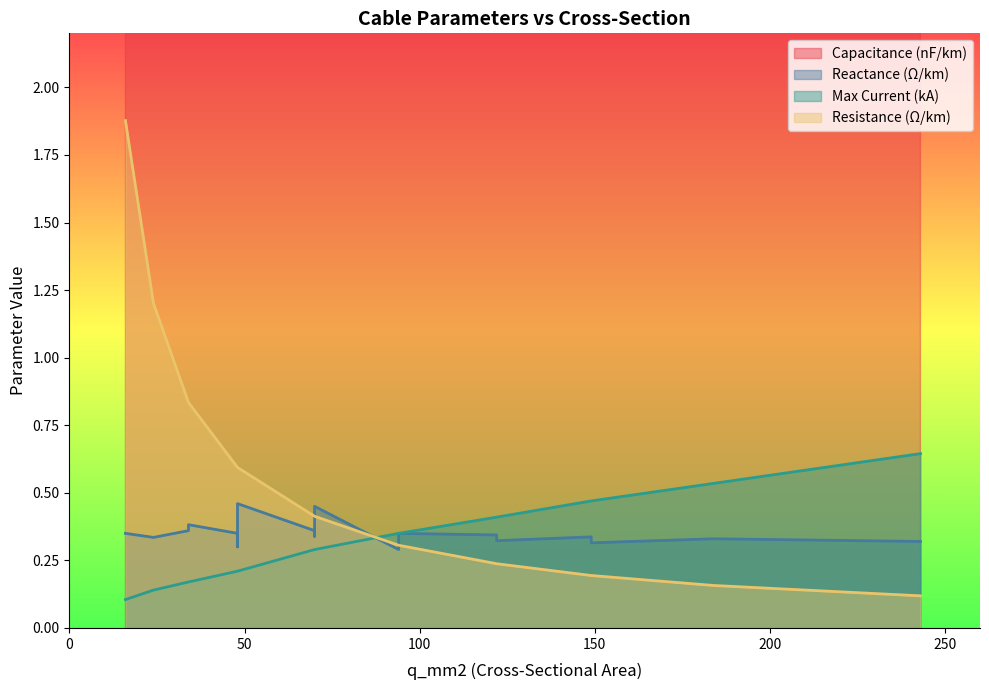

At which label is x_ohm_per_km closest to 0?

94